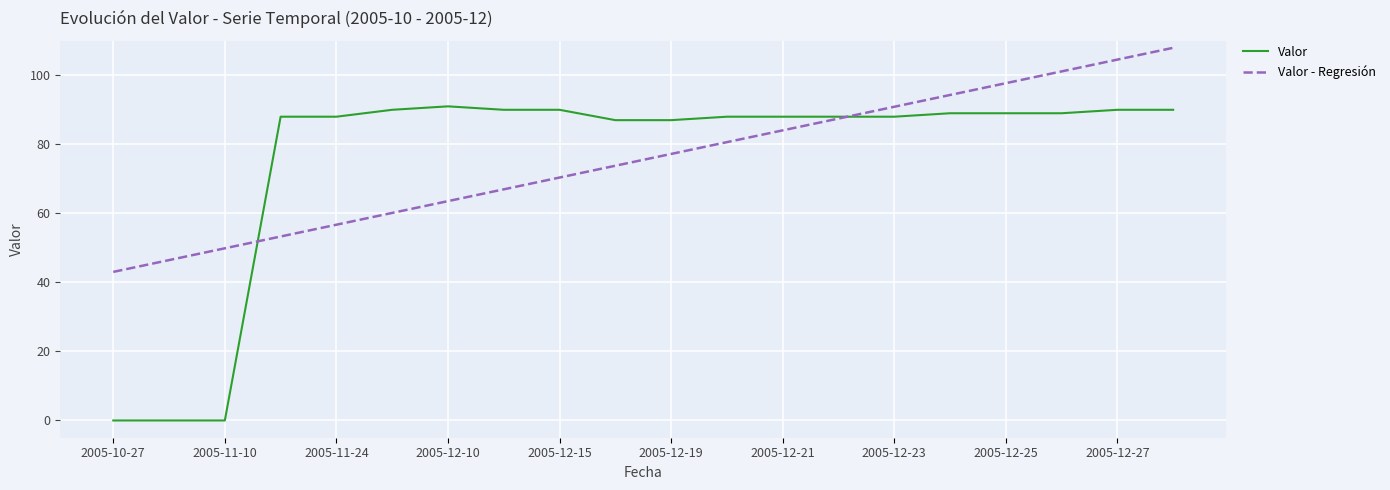

True or false: Valor has more than 0 points higher than both neighbors.

True